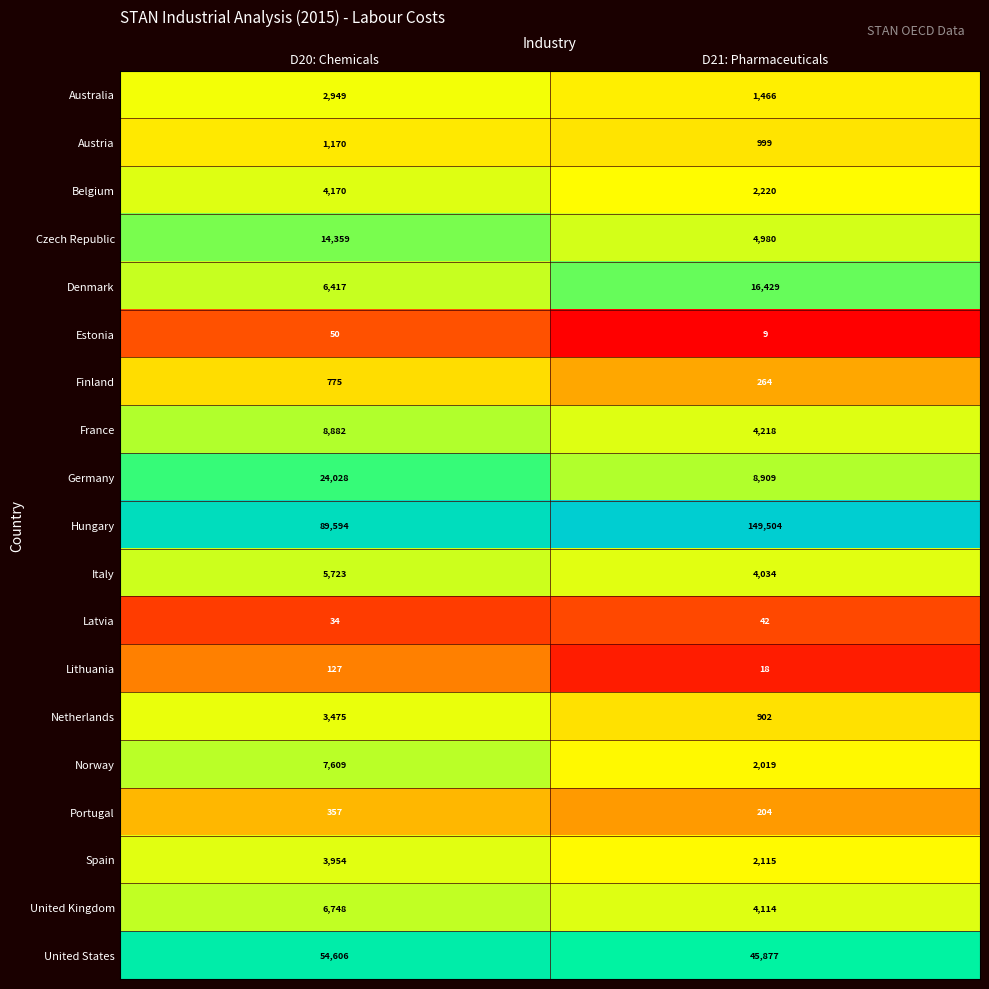

What is the difference between the Portugal values at D20: Chemicals and D21: Pharmaceuticals?

153